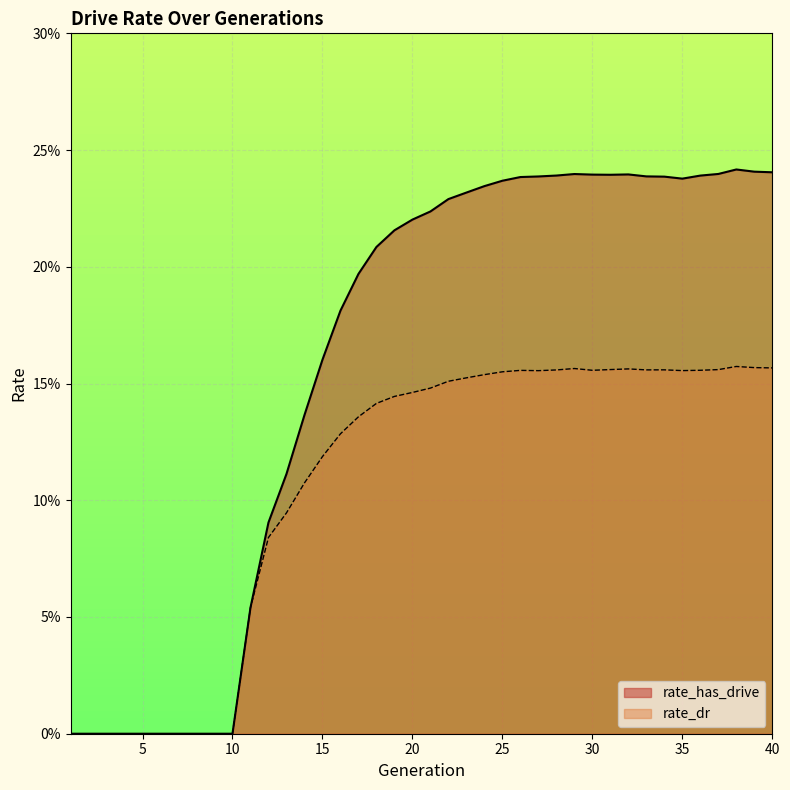

Which label corresponds to the largest value in the chart?

38